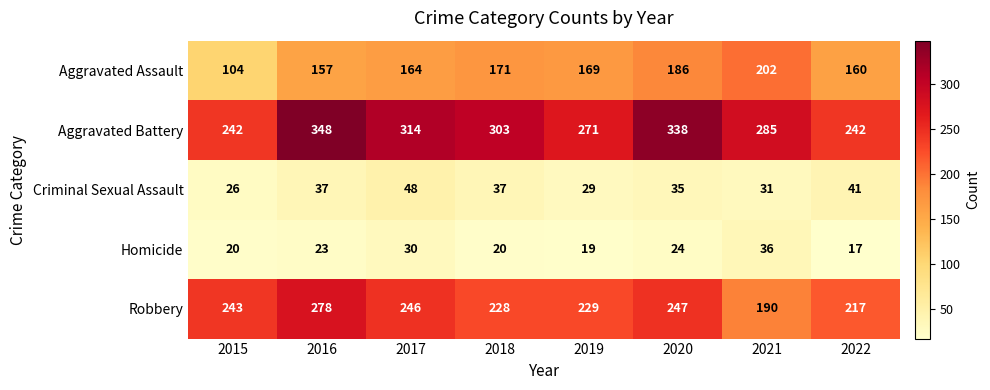

What is the sum of the Homicide values at 2020 and 2018?

44